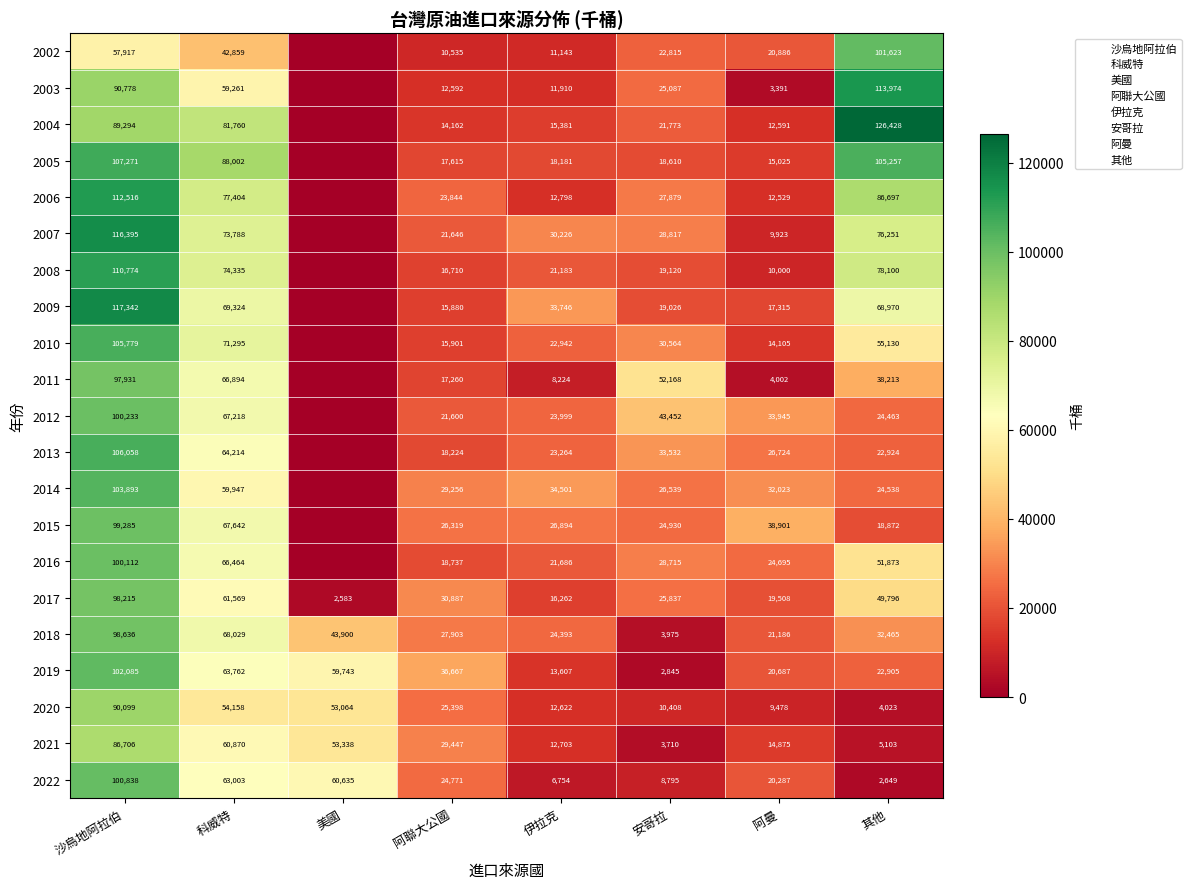

At which label does 2015 reach its peak?

沙烏地阿拉伯